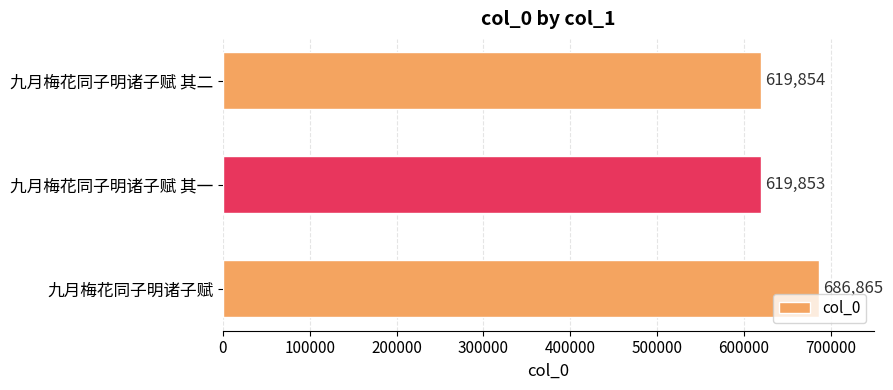

The value at 九月梅花同子明诸子赋 其二 is 948723. True or false?

False